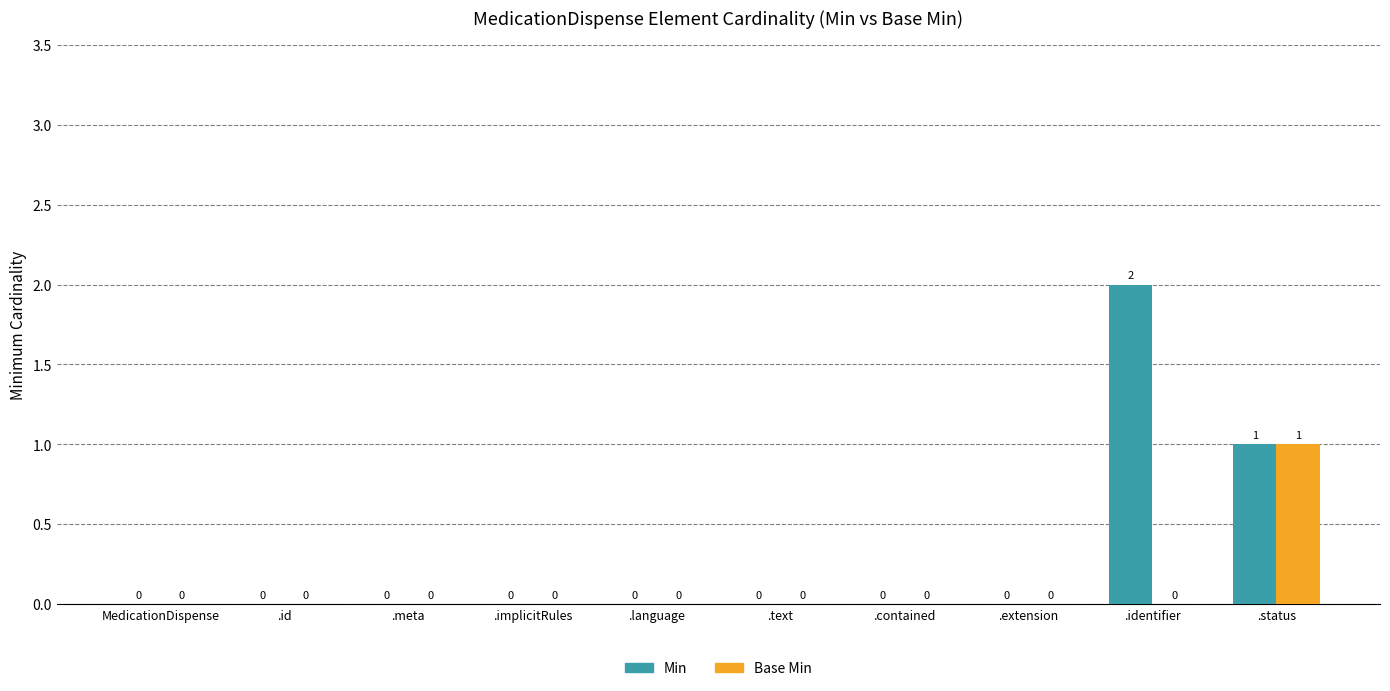

The value of Min at .implicitRules is 0. True or false?

True